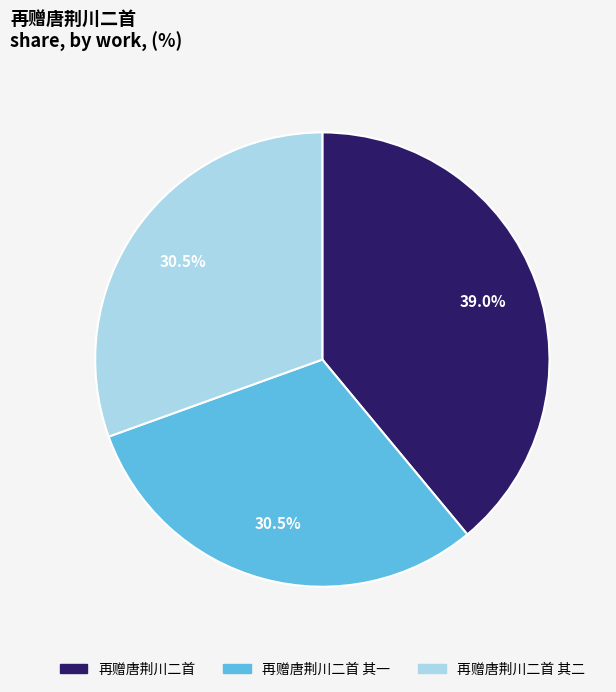

Count the number of slices in the pie.

3